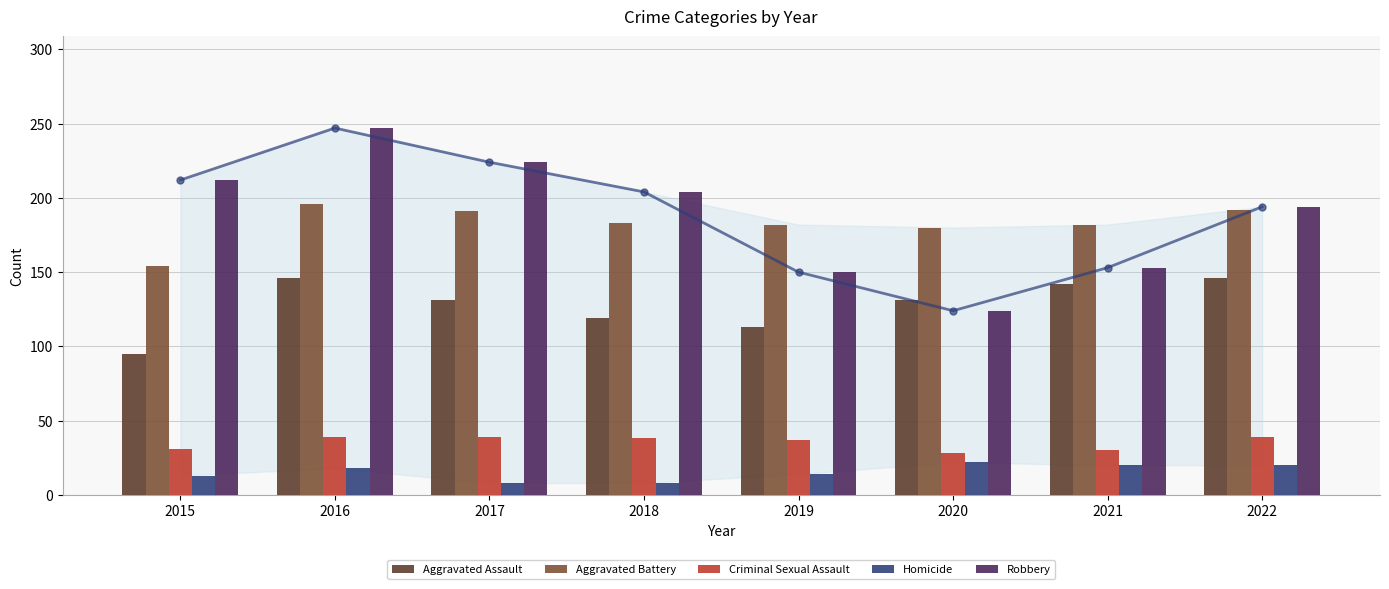

At 2015, list the series in order from largest to smallest.

Robbery, Aggravated Battery, Aggravated Assault, Criminal Sexual Assault, Homicide